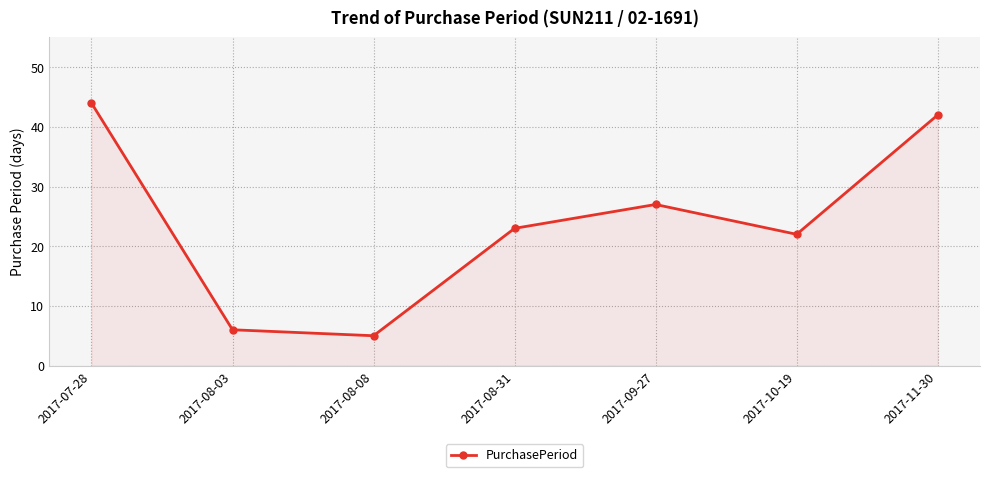

The value at 2017-11-30 is 42. True or false?

True